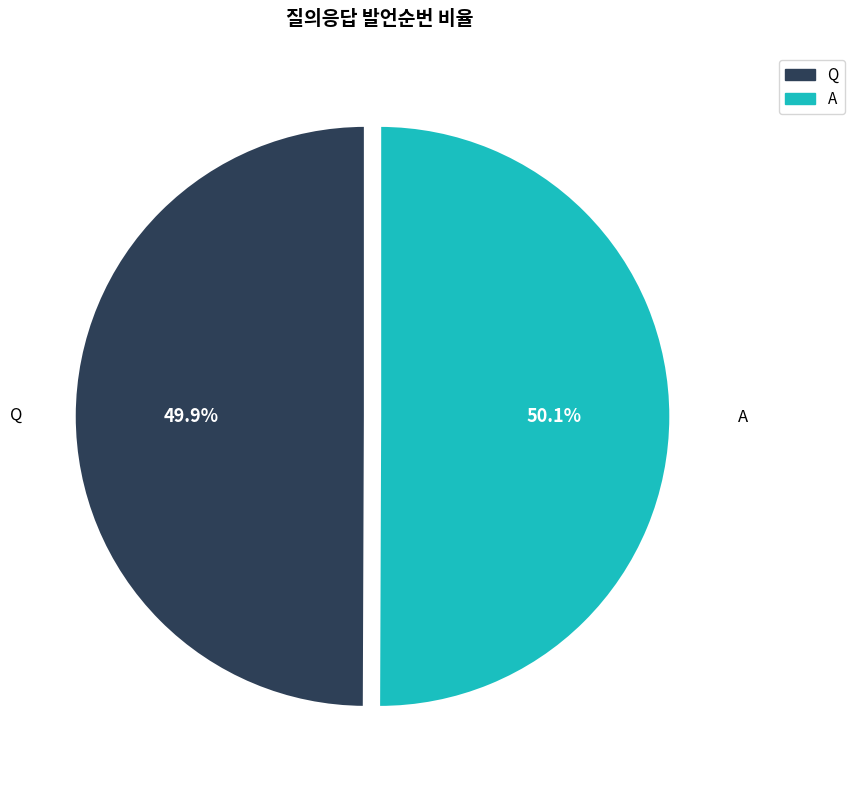

Approximately how many times larger is the value at A compared to Q?

1.0